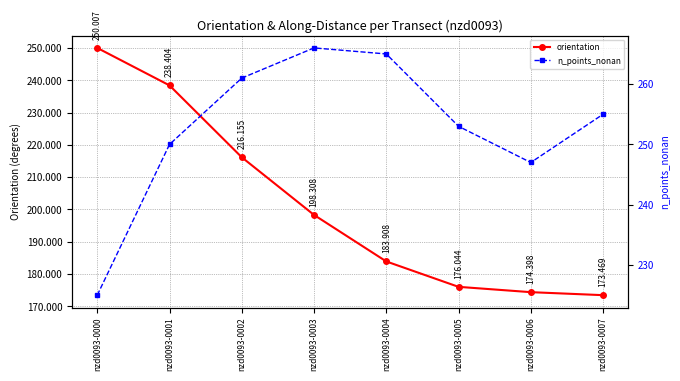

How many lines are shown in the chart?

2